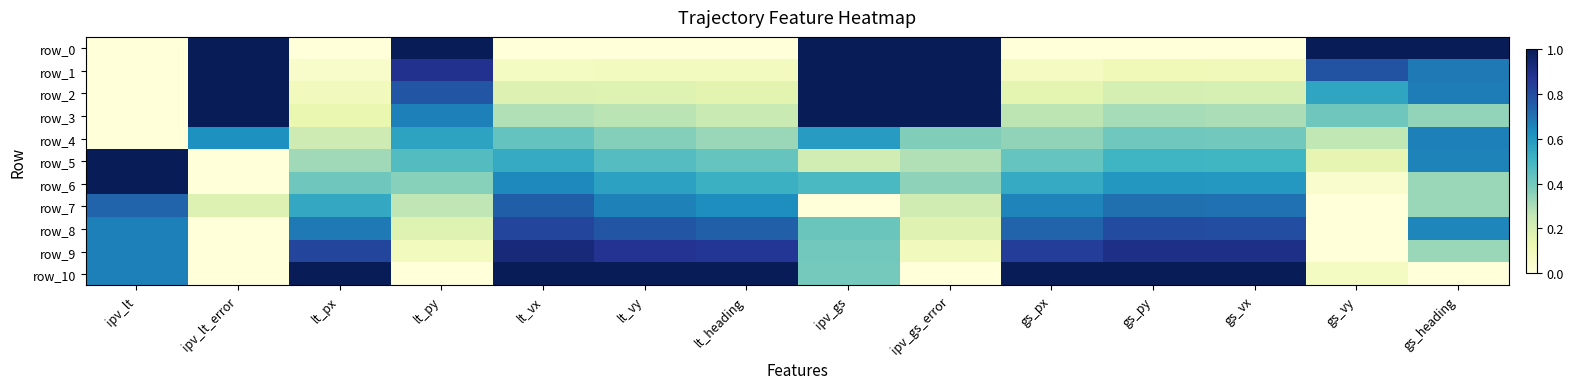

Reading left to right, list all the values displayed in this chart.

row_0: ipv_lt=0.0	ipv_lt_error=1.0	lt_px=0.0	lt_py=1.0	lt_vx=0.0	lt_vy=0.0	lt_heading=0.0	ipv_gs=1.0	ipv_gs_error=1.0	gs_px=0.0	gs_py=0.0	gs_vx=0.0	gs_vy=1.0	gs_heading=1.0
row_1: ipv_lt=0.0	ipv_lt_error=1.0	lt_px=0.0	lt_py=0.9	lt_vx=0.1	lt_vy=0.1	lt_heading=0.1	ipv_gs=1.0	ipv_gs_error=1.0	gs_px=0.1	gs_py=0.1	gs_vx=0.1	gs_vy=0.8	gs_heading=0.7
row_2: ipv_lt=0.0	ipv_lt_error=1.0	lt_px=0.1	lt_py=0.8	lt_vx=0.2	lt_vy=0.2	lt_heading=0.2	ipv_gs=1.0	ipv_gs_error=1.0	gs_px=0.2	gs_py=0.2	gs_vx=0.2	gs_vy=0.6	gs_heading=0.7
row_3: ipv_lt=0.0	ipv_lt_error=1.0	lt_px=0.1	lt_py=0.7	lt_vx=0.3	lt_vy=0.3	lt_heading=0.2	ipv_gs=1.0	ipv_gs_error=1.0	gs_px=0.3	gs_py=0.3	gs_vx=0.3	gs_vy=0.4	gs_heading=0.3
row_4: ipv_lt=0.0	ipv_lt_error=0.6	lt_px=0.2	lt_py=0.6	lt_vx=0.4	lt_vy=0.4	lt_heading=0.3	ipv_gs=0.6	ipv_gs_error=0.4	gs_px=0.3	gs_py=0.4	gs_vx=0.4	gs_vy=0.3	gs_heading=0.7
row_5: ipv_lt=1.0	ipv_lt_error=0.0	lt_px=0.3	lt_py=0.5	lt_vx=0.5	lt_vy=0.5	lt_heading=0.4	ipv_gs=0.2	ipv_gs_error=0.3	gs_px=0.4	gs_py=0.5	gs_vx=0.5	gs_vy=0.1	gs_heading=0.7
row_6: ipv_lt=1.0	ipv_lt_error=0.0	lt_px=0.4	lt_py=0.4	lt_vx=0.6	lt_vy=0.6	lt_heading=0.5	ipv_gs=0.5	ipv_gs_error=0.3	gs_px=0.5	gs_py=0.6	gs_vx=0.6	gs_vy=0.0	gs_heading=0.3
row_7: ipv_lt=0.7	ipv_lt_error=0.2	lt_px=0.5	lt_py=0.3	lt_vx=0.7	lt_vy=0.7	lt_heading=0.6	ipv_gs=0.0	ipv_gs_error=0.2	gs_px=0.7	gs_py=0.7	gs_vx=0.7	gs_vy=0.0	gs_heading=0.3
row_8: ipv_lt=0.7	ipv_lt_error=0.0	lt_px=0.7	lt_py=0.2	lt_vx=0.8	lt_vy=0.8	lt_heading=0.7	ipv_gs=0.4	ipv_gs_error=0.2	gs_px=0.7	gs_py=0.8	gs_vx=0.8	gs_vy=0.0	gs_heading=0.6
row_9: ipv_lt=0.7	ipv_lt_error=0.0	lt_px=0.8	lt_py=0.1	lt_vx=0.9	lt_vy=0.9	lt_heading=0.9	ipv_gs=0.4	ipv_gs_error=0.1	gs_px=0.8	gs_py=0.9	gs_vx=0.9	gs_vy=0.0	gs_heading=0.3
row_10: ipv_lt=0.7	ipv_lt_error=0.0	lt_px=1.0	lt_py=0.0	lt_vx=1.0	lt_vy=1.0	lt_heading=1.0	ipv_gs=0.4	ipv_gs_error=0.0	gs_px=1.0	gs_py=1.0	gs_vx=1.0	gs_vy=0.1	gs_heading=0.0